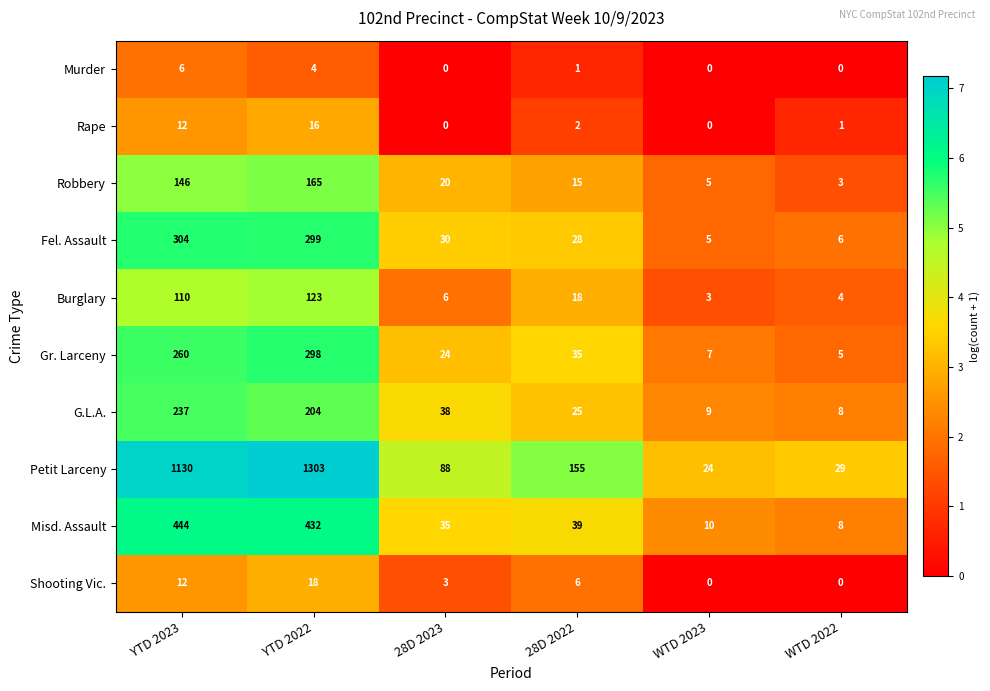

True or false: Burglary has a value of 36 at YTD 2023.

False